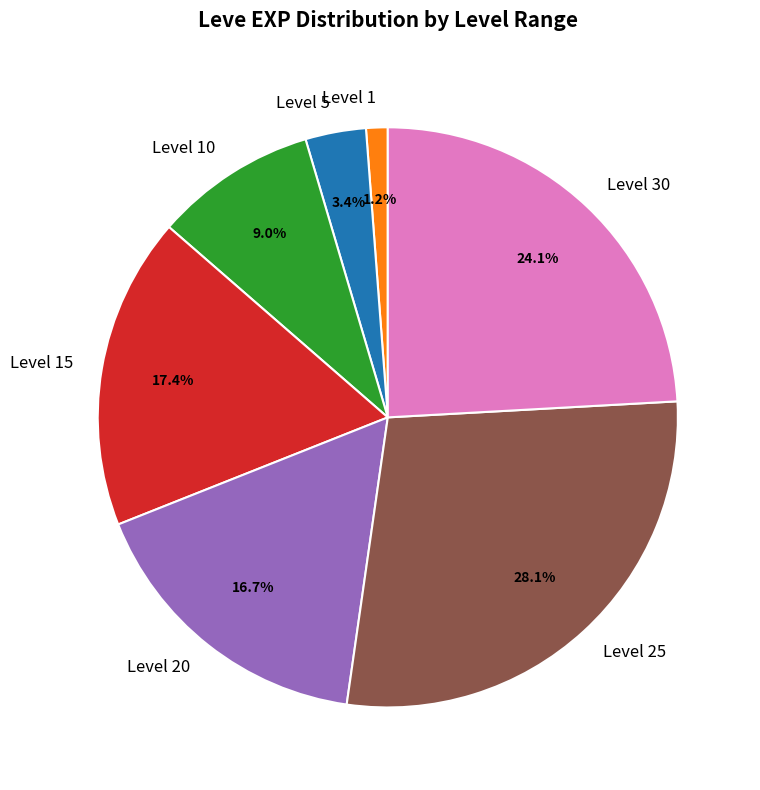

Count the number of slices in the pie.

7